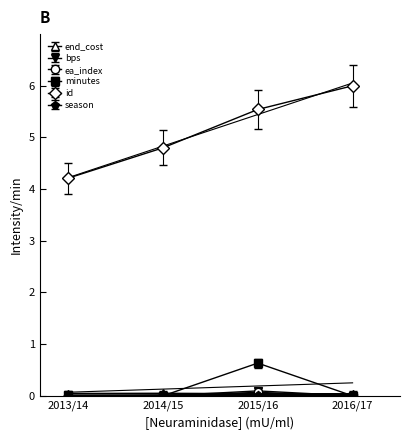

The end_cost series shows 0.1 at 2015/16. True or false?

False